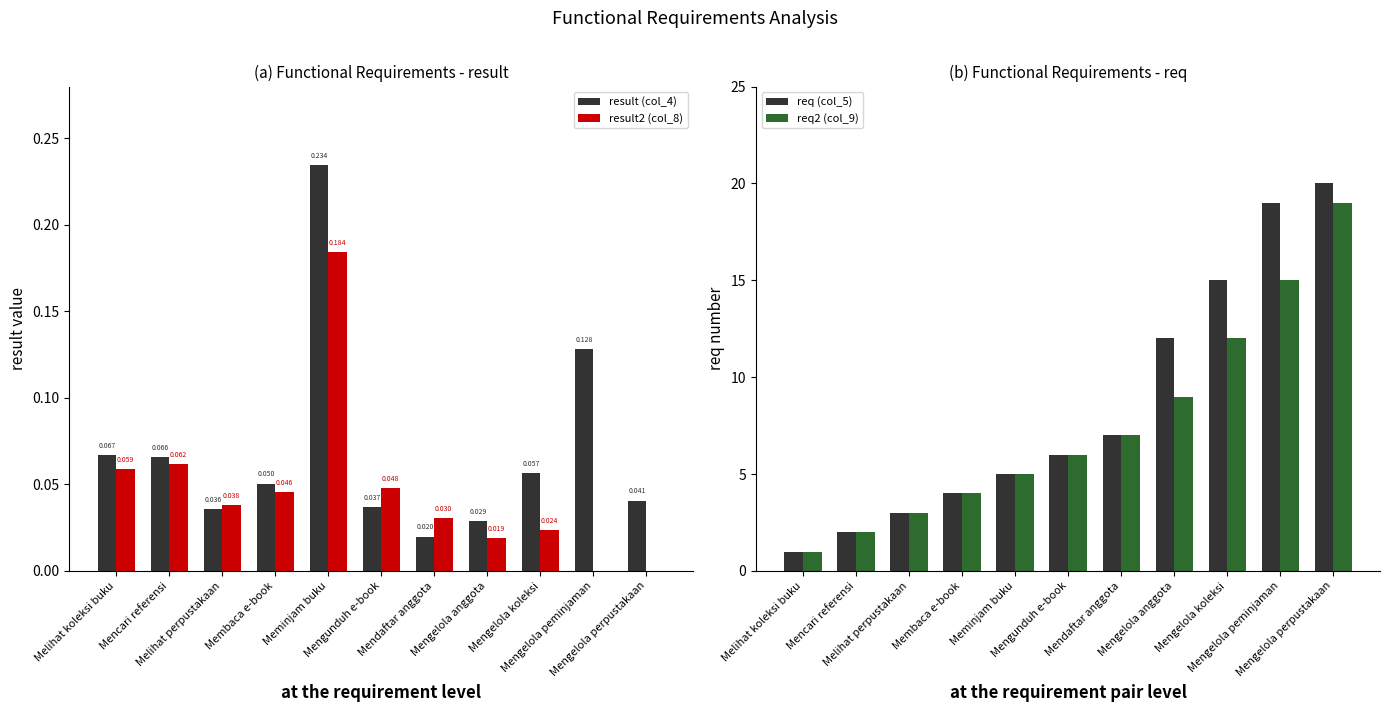

Which series changed the most between Mencari referensi and Mengunduh e-book?

req (col_5)